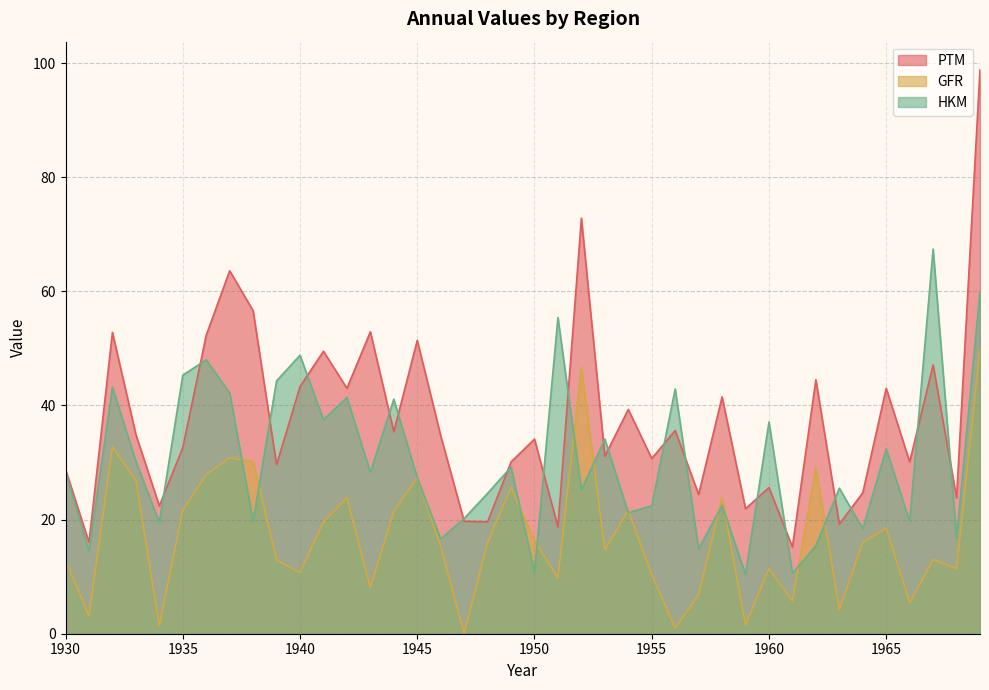

After their last crossing, which series has the higher values: GFR or HKM?

HKM